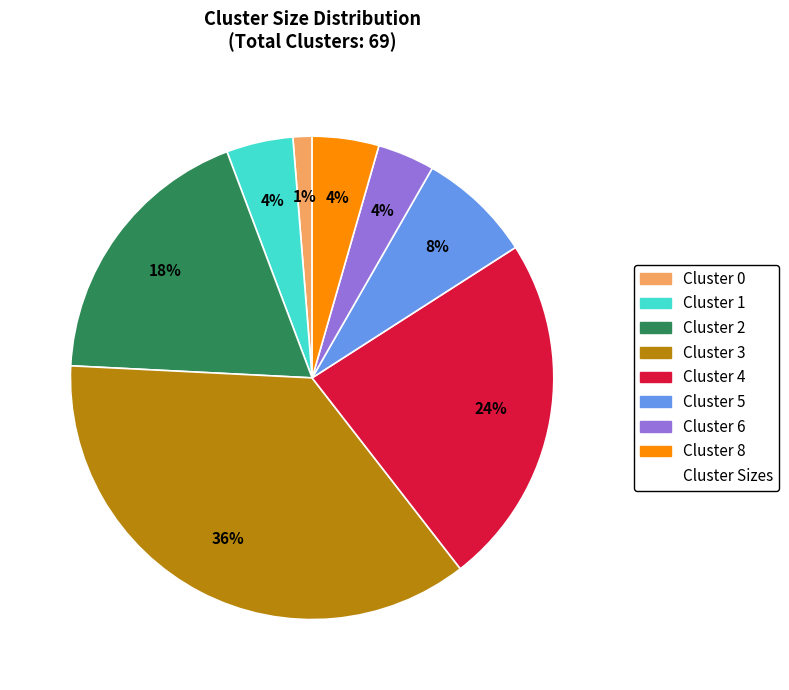

To the nearest percent, what is the average slice percentage?

12%